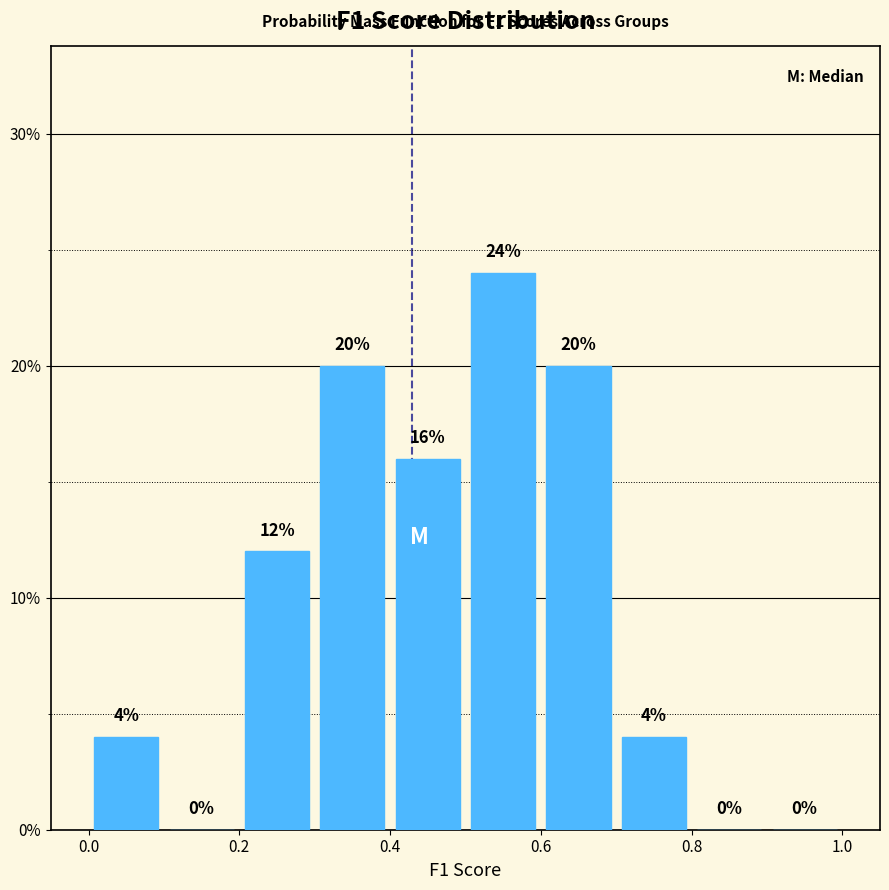

What is the height of the bar covering 0.2 to 0.3 on the x-axis?

12